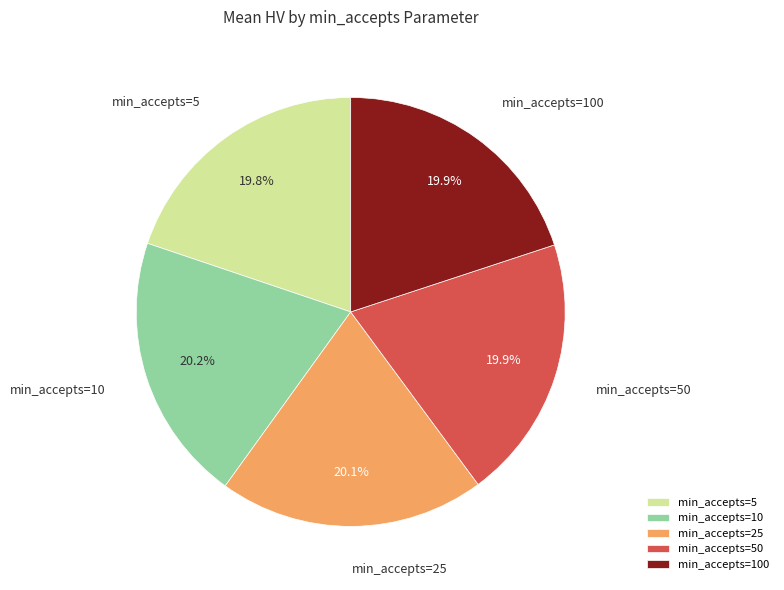

To the nearest percent, what is the average slice percentage?

20%